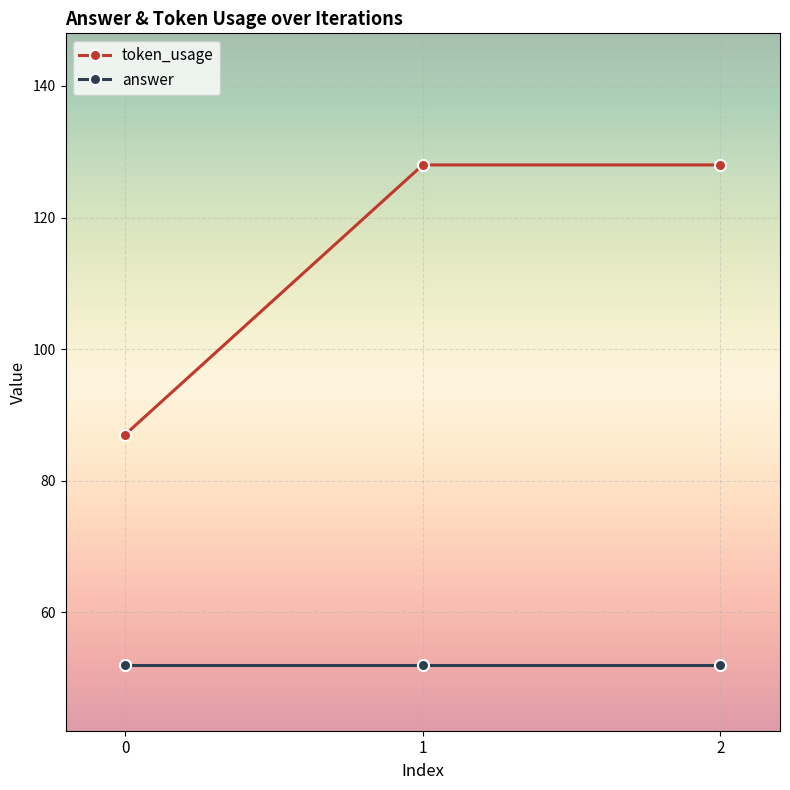

Which series has the widest spread of values?

token_usage